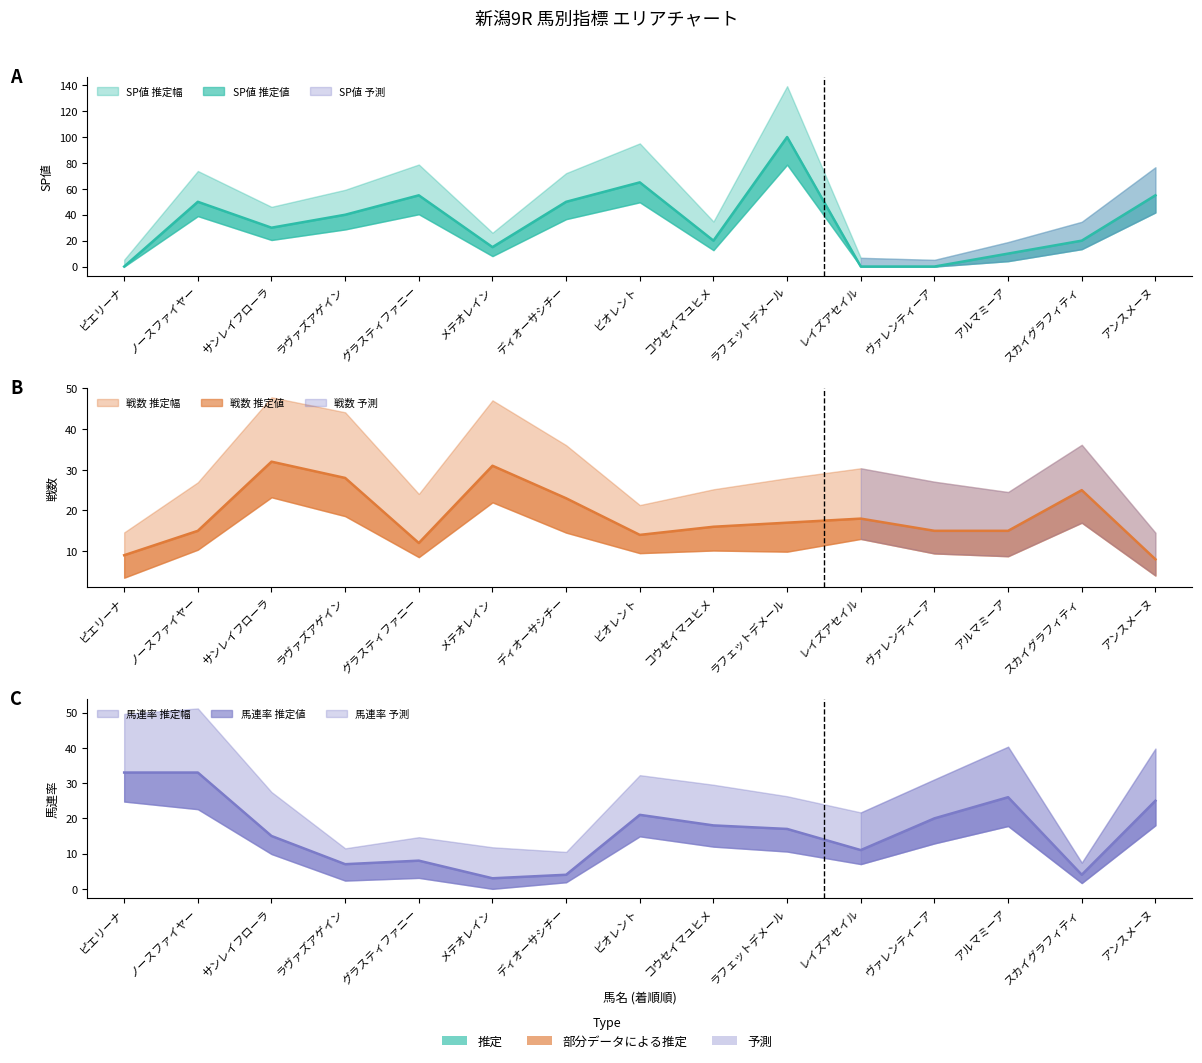

Reading right to left, what are all the values shown in this chart?

戦数: 8	25	15	15	18	17	16	14	23	31	12	28	32	15	9
SP値: 55	20	10	0	0	100	20	65	50	15	55	40	30	50	0
馬連率: 25	4	26	20	11	17	18	21	4	3	8	7	15	33	33